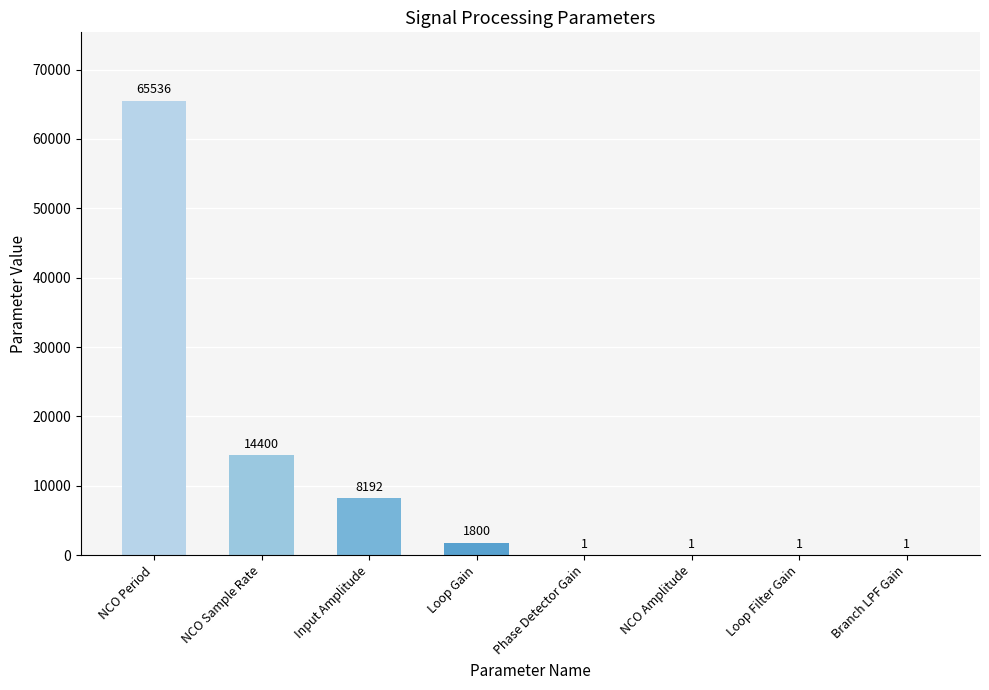

Where does the data first go above 1800?

NCO Period